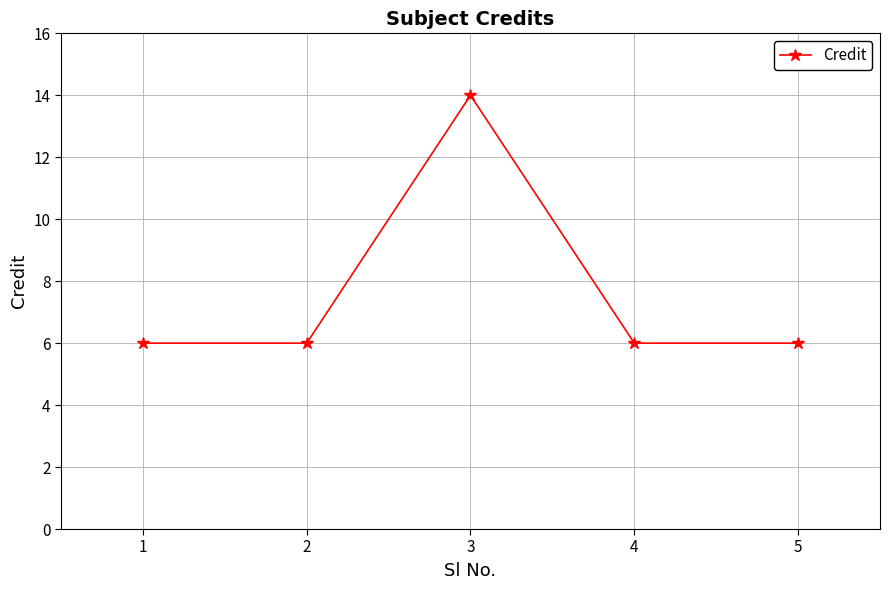

What is the difference between the maximum and minimum values?

8